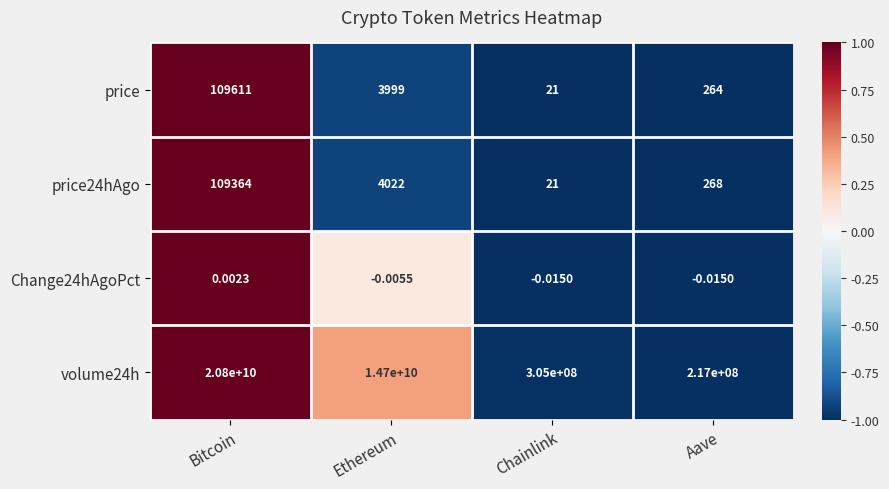

Which category has the highest value across all series?

Bitcoin